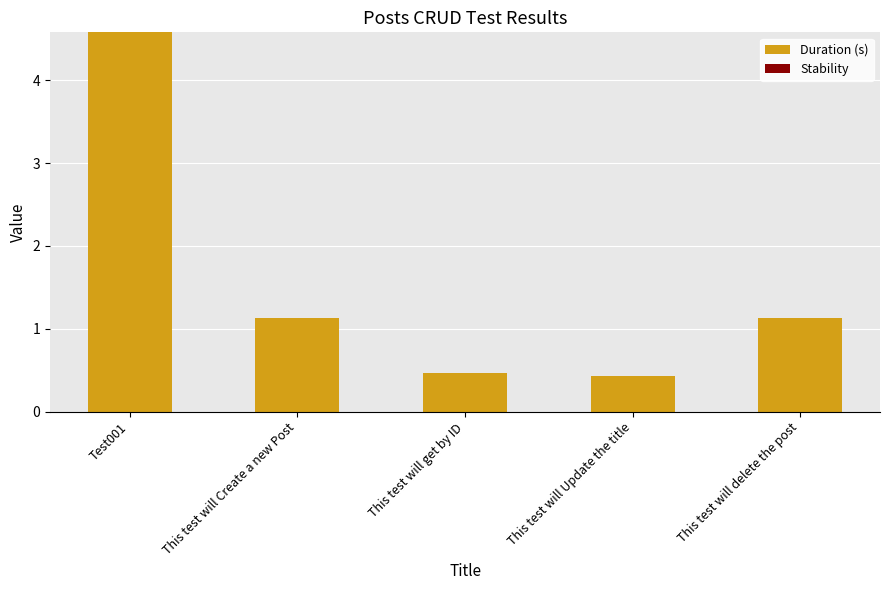

What position from the left is This test will delete the post?

5